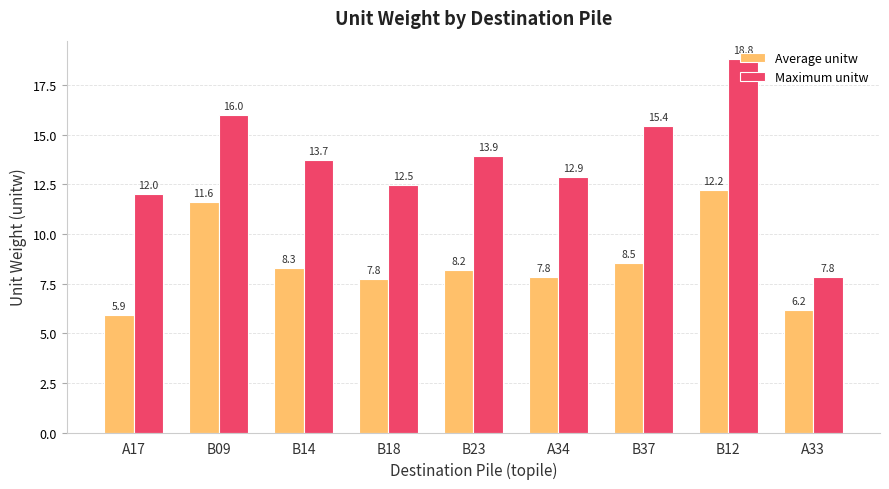

Reading left to right, transcribe all the data shown in this chart.

Average unitw: 5.9	11.6	8.3	7.8	8.2	7.8	8.5	12.2	6.2
Maximum unitw: 12.0	16.0	13.7	12.5	13.9	12.9	15.4	18.8	7.8